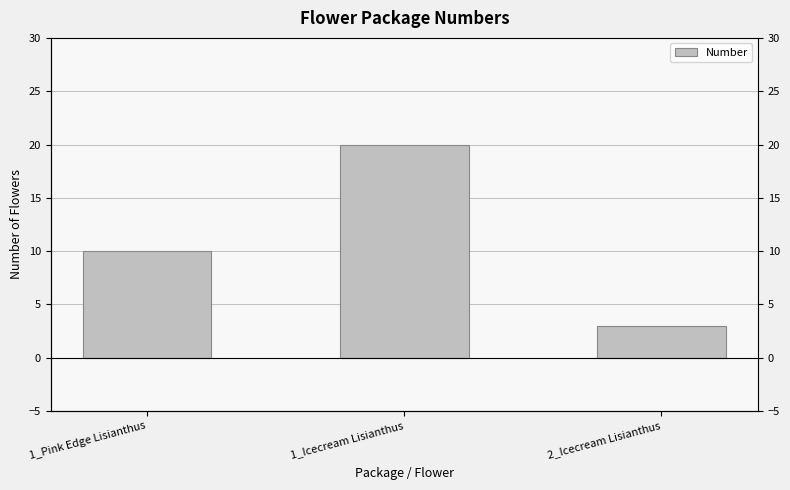

Where does the data first go above 10?

1_Icecream Lisianthus